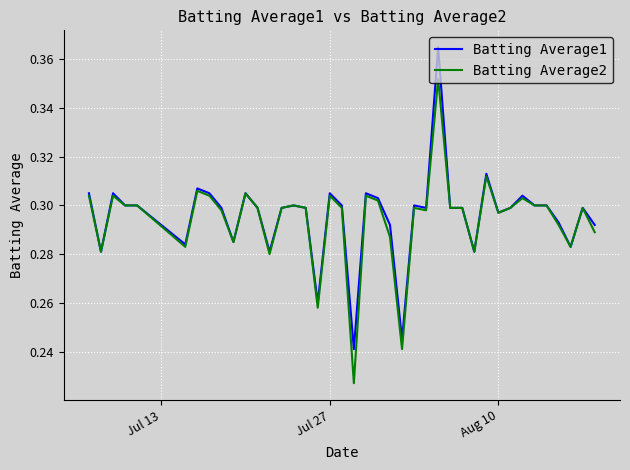

What is the difference between the maximum and minimum values in the Batting Average2 series?

0.1